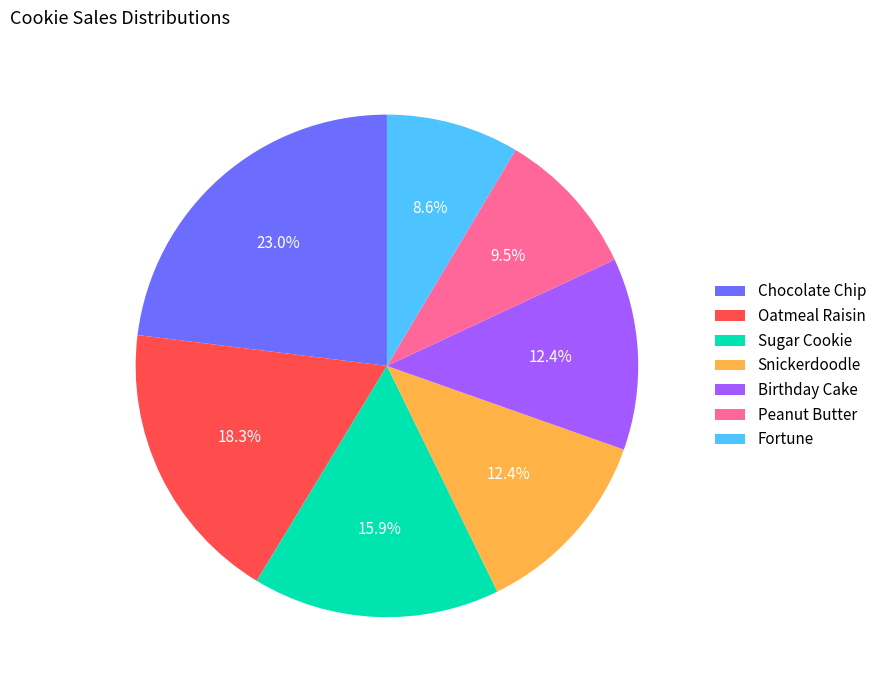

How much of the chart is everything except Fortune?

91.4%